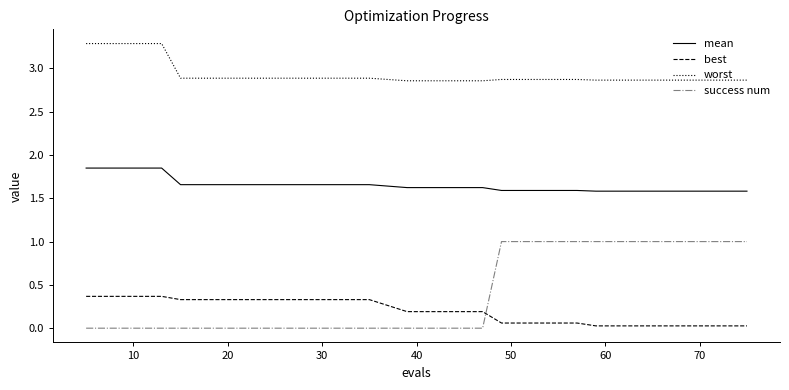

True or false: success num and worst cross at least once.

False